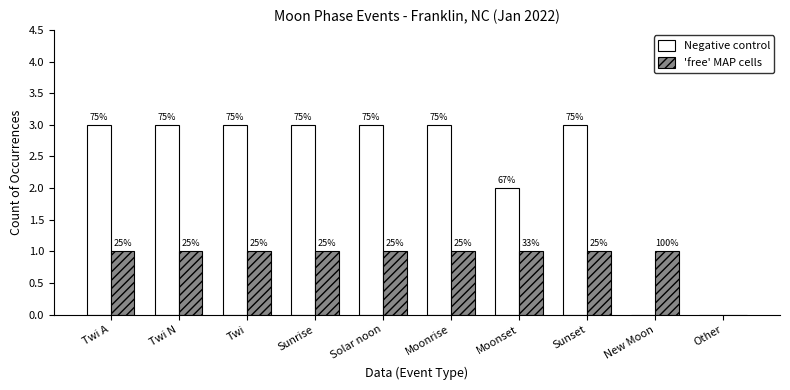

What is the total value across all series at Sunrise?

4